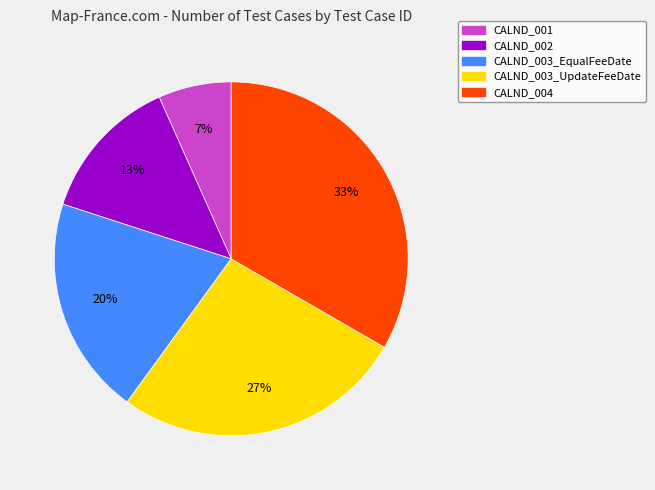

To the nearest percent, what portion does CALND_002 represent?

13%